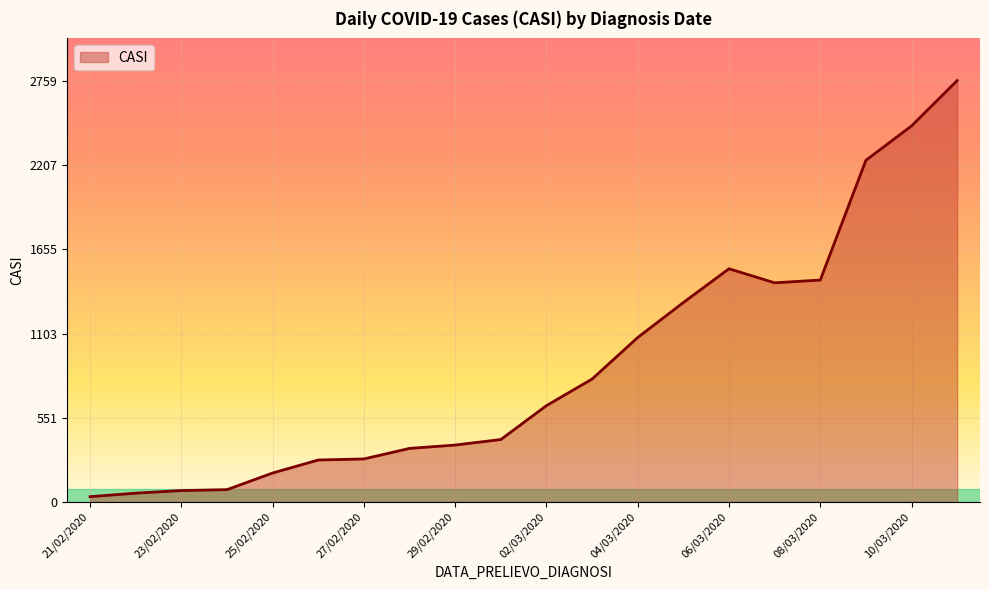

What is the greatest value displayed?

2759